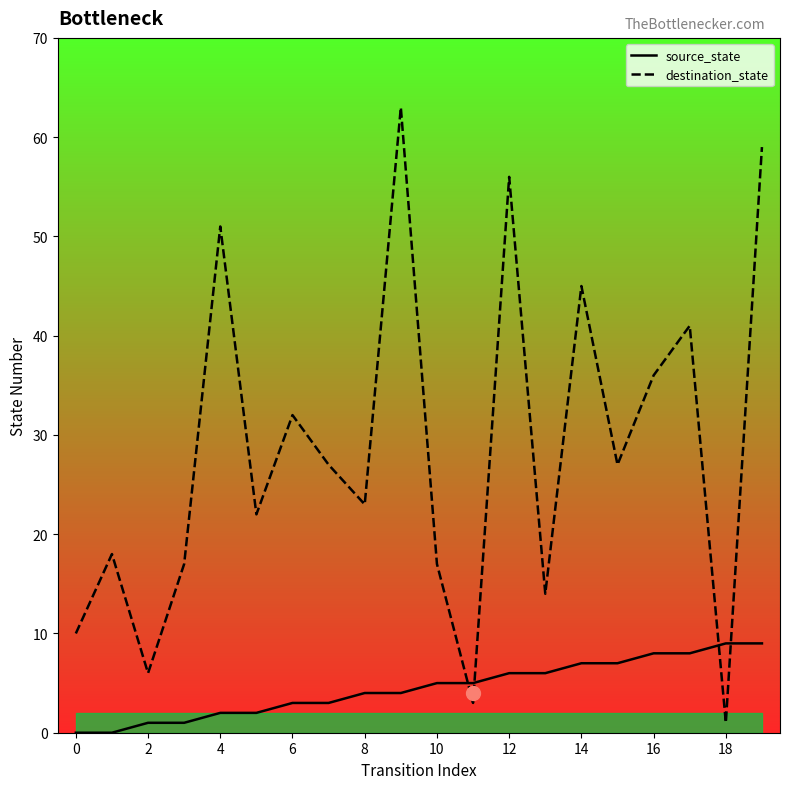

Which series has the widest spread of values?

destination_state